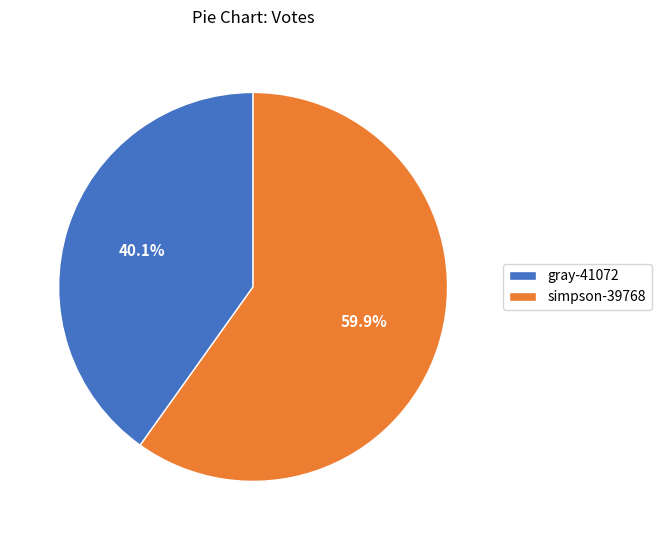

What is the ratio of the value at gray-41072 to the value at simpson-39768?

0.7